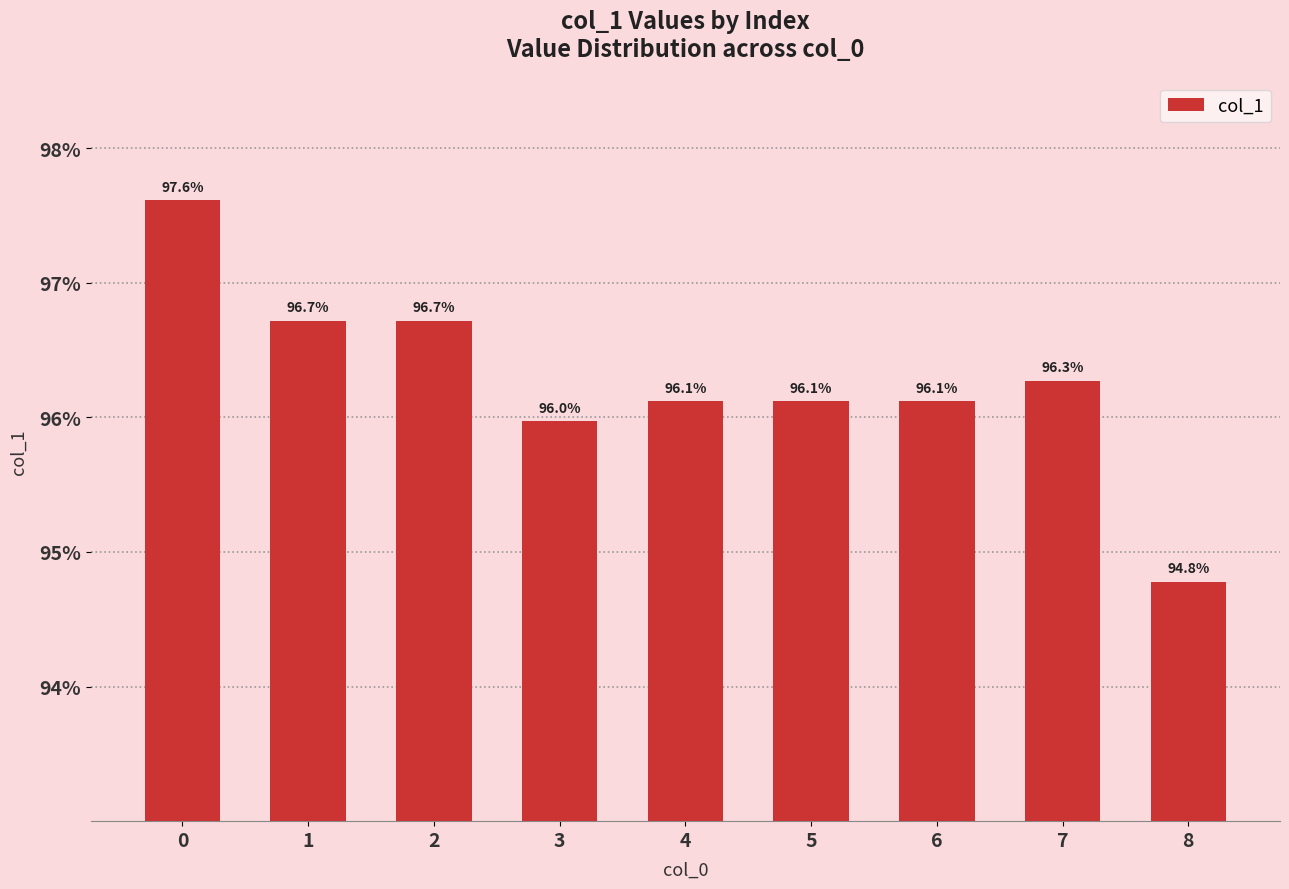

Reading left to right, what are all the values shown in this chart?

0=1.0	1=1.0	2=1.0	3=1.0	4=1.0	5=1.0	6=1.0	7=1.0	8=0.9